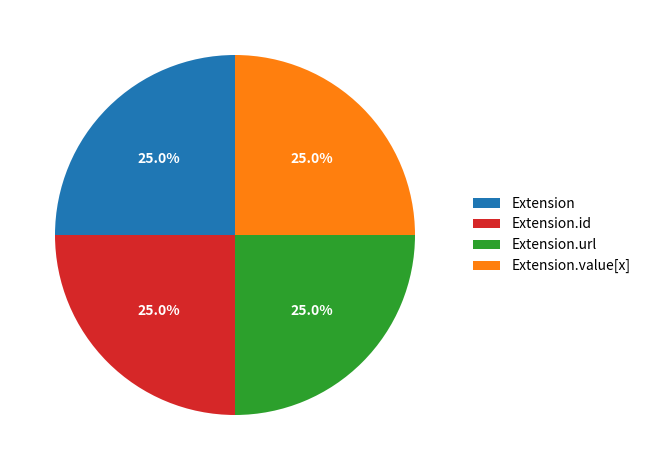

Approximately how many times larger is the value at Extension.value[x] compared to Extension.url?

1.0